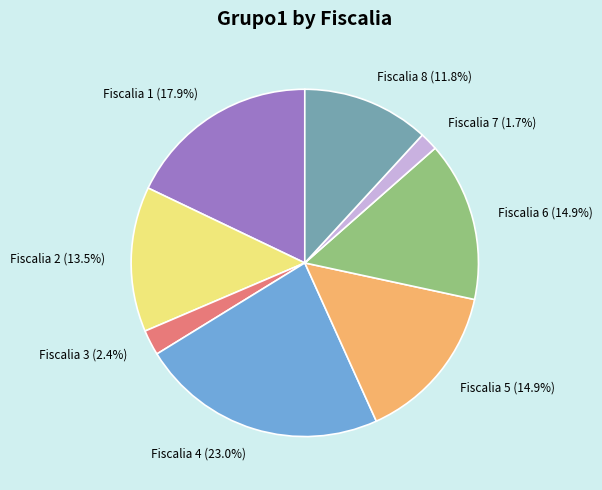

Count the number of slices in the pie.

8